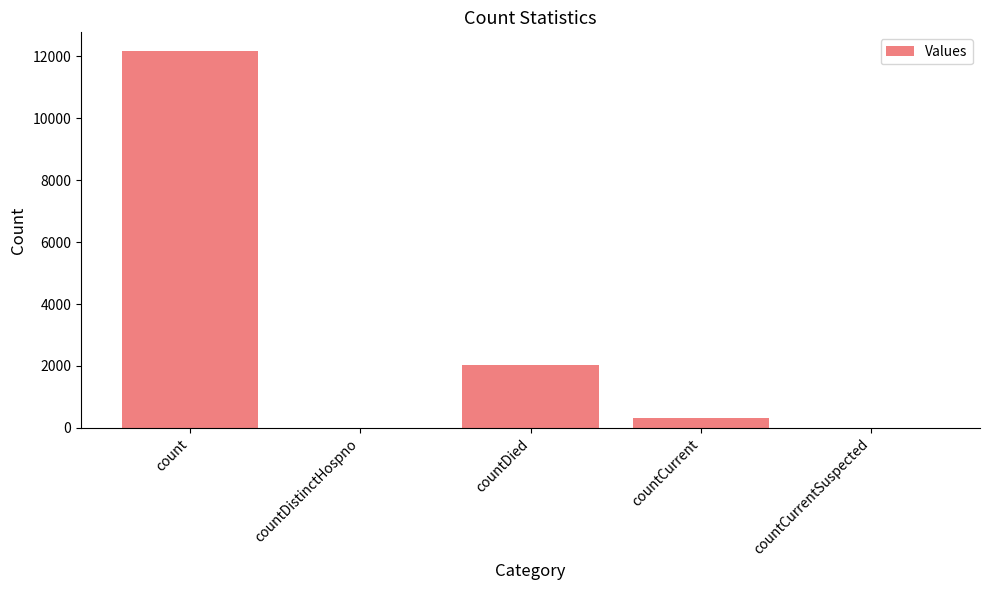

What is the sum of all values?

14513